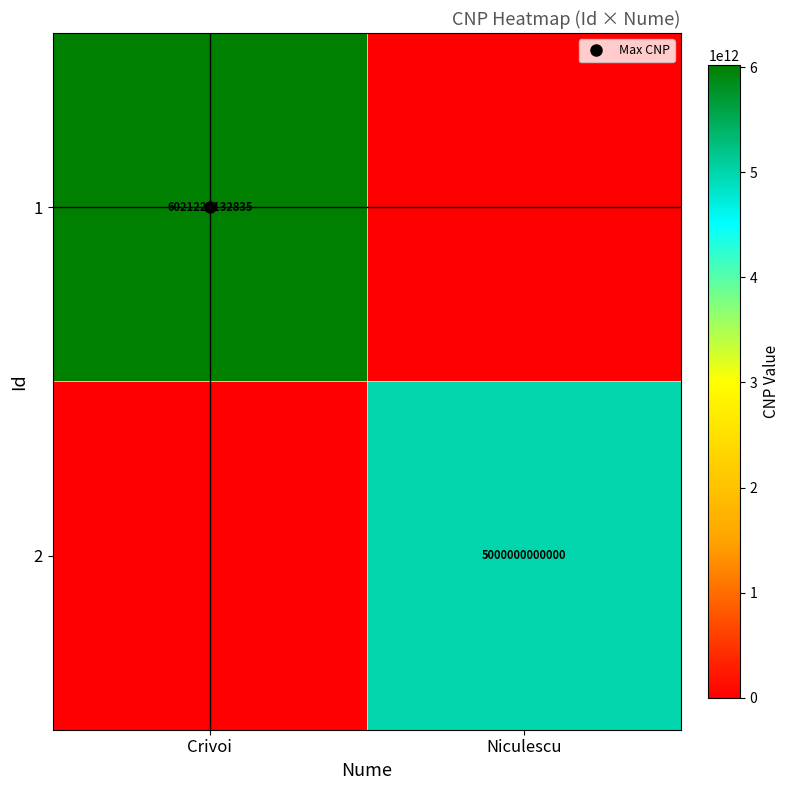

Is it true that 1 equals 0 at Niculescu?

True